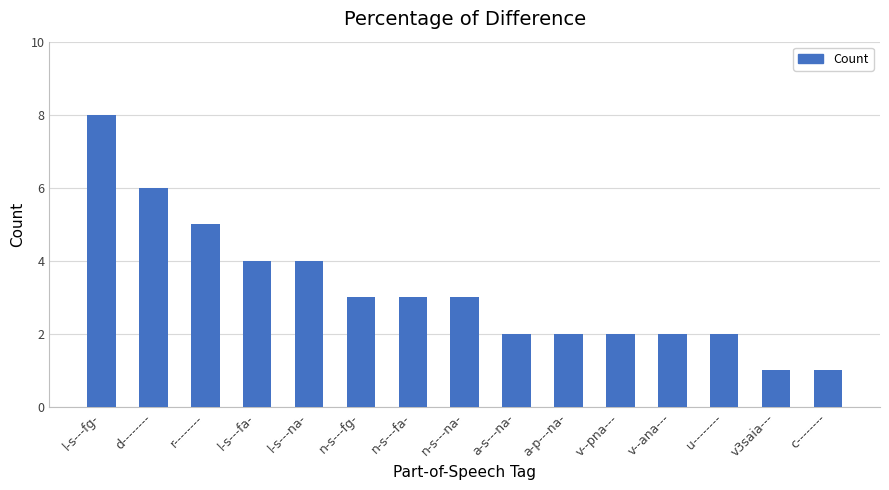

True or false: the data shows 2 at u--------.

True